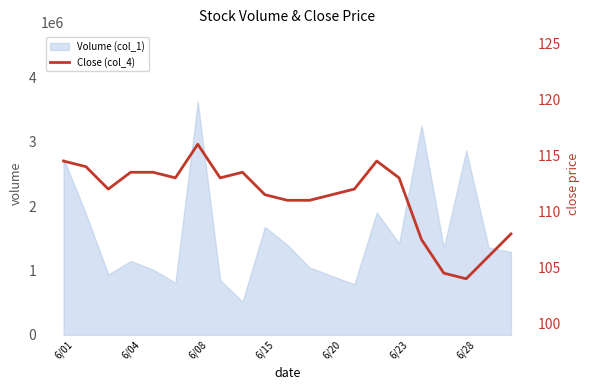

What is the minimum value for Volume (col_1)?

515691